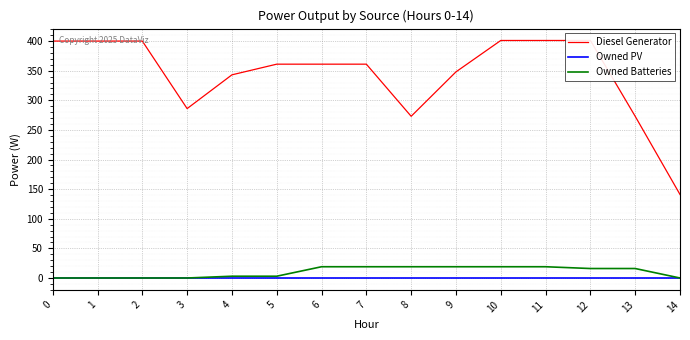

What is the sum of all Diesel Generator values?

5150